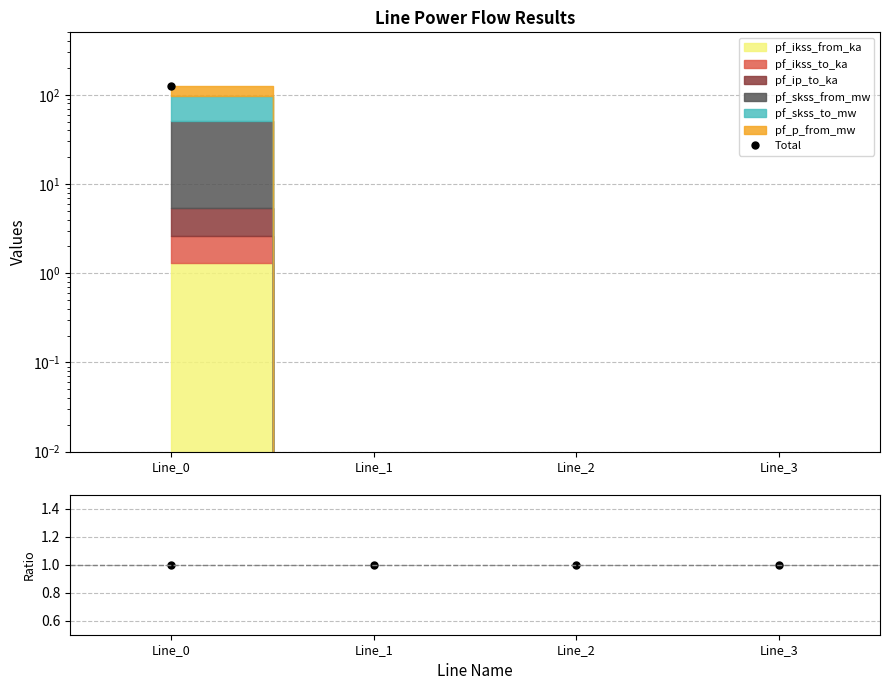

Which label corresponds to the largest value in the chart?

Line_0